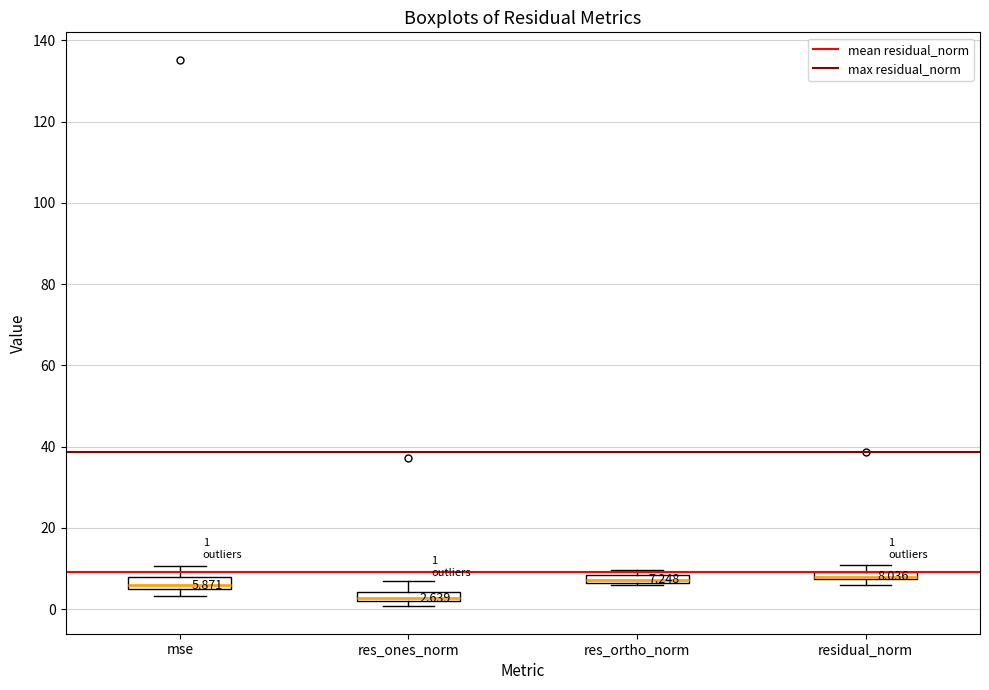

Which box has the lowest median line?

res_ones_norm